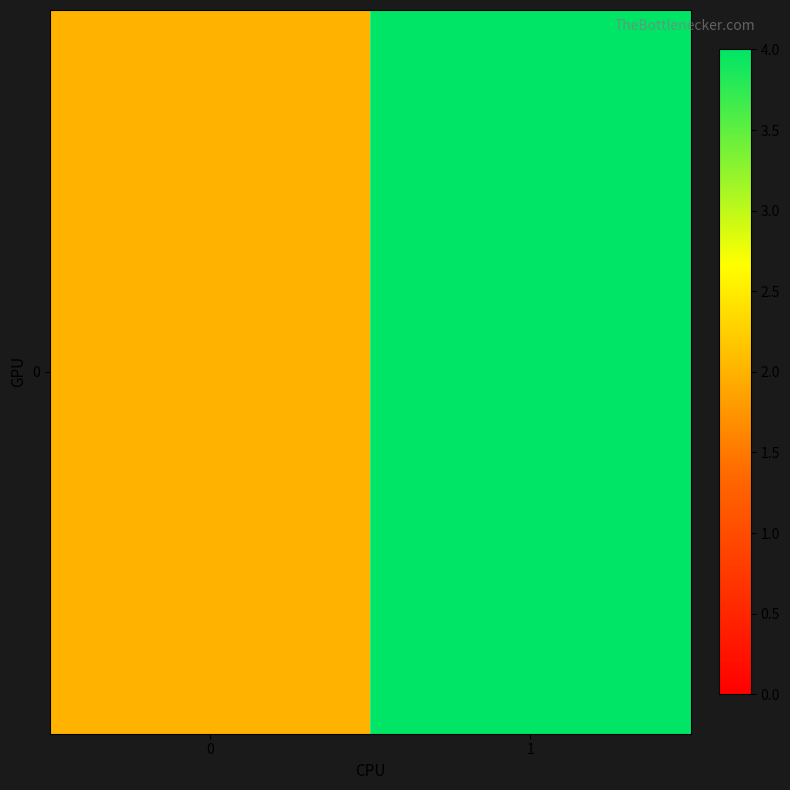

What is the greatest value displayed?

4